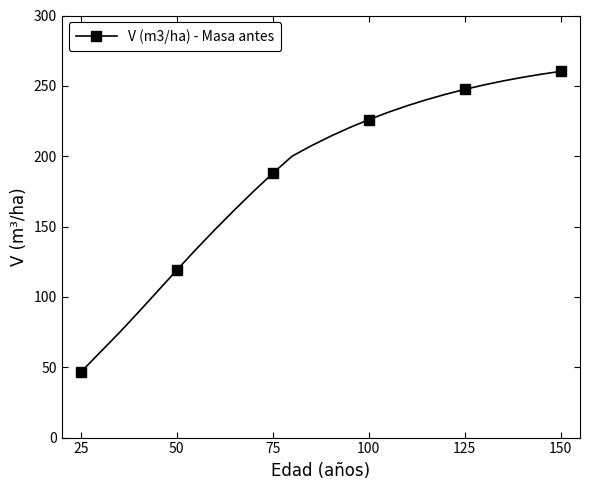

Reading left to right, transcribe all the data shown in this chart.

46.6	60.6	74.5	89.1	104.1	119.1	133.8	148.0	161.8	175.1	187.8	200.0	207.4	214.1	220.3	226.0	231.2	235.9	240.1	244.0	247.5	250.7	253.5	256.0	258.3	260.3